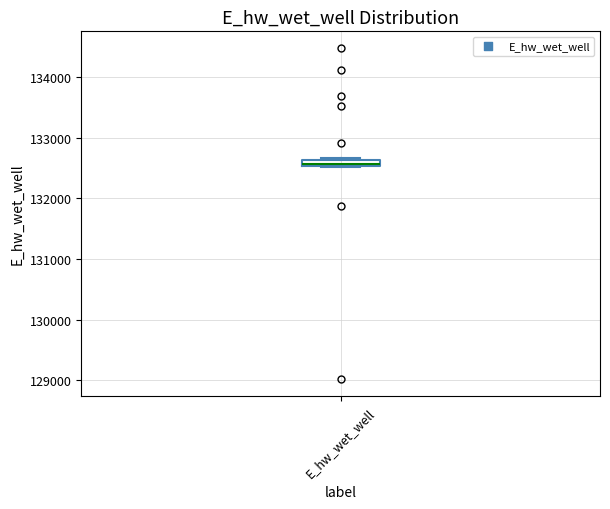

Where is the lower edge of the box for E_hw_wet_well on the y-axis? The values are not printed on the chart, so give them approximately, as read against the axis.

132500